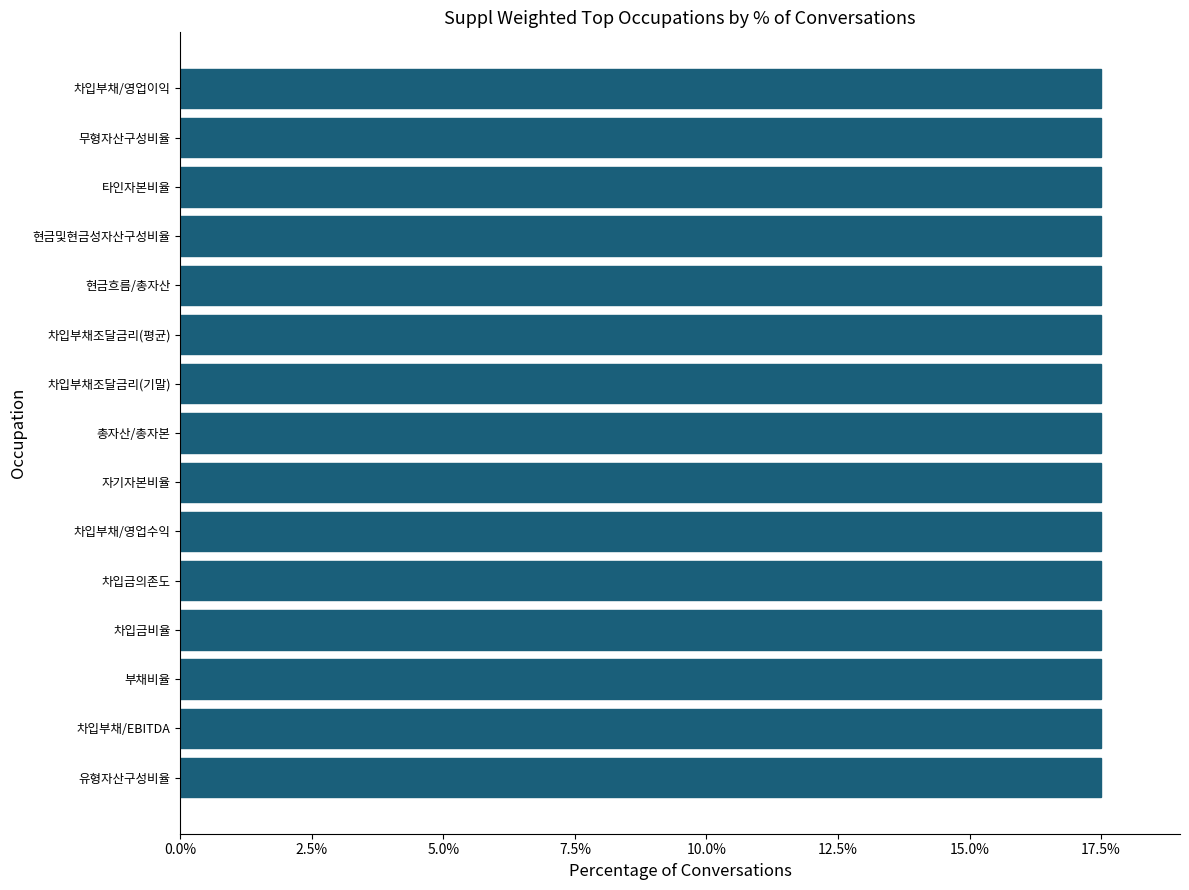

What is the minimum value shown in the chart?

17.5